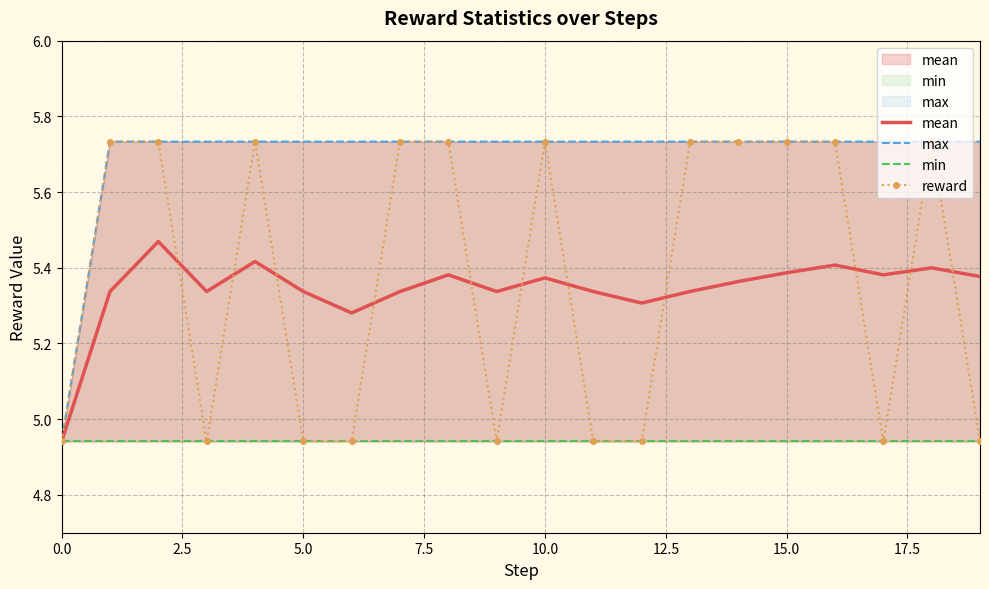

At 10, list the series in order from largest to smallest.

max, reward, mean, min